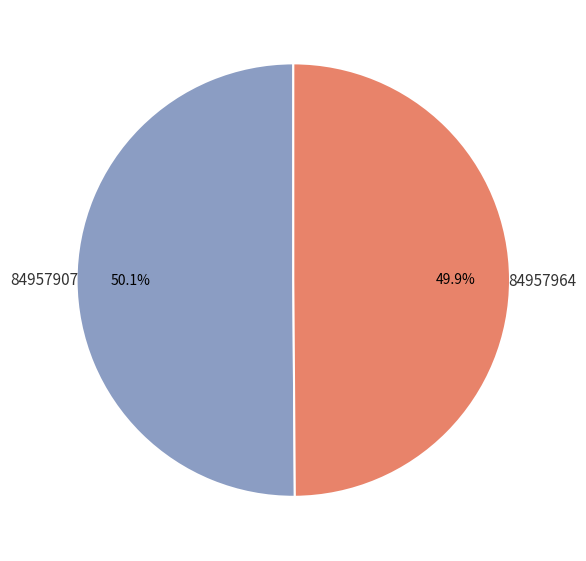

Which slice represents more than half of the pie?

84957964